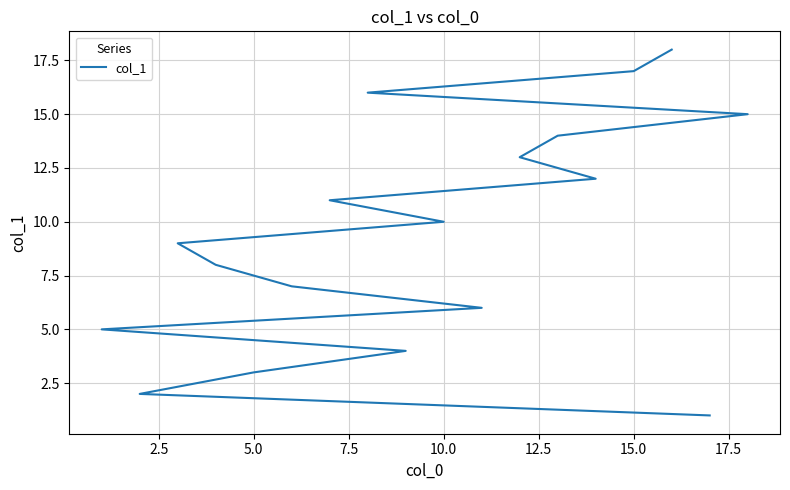

Reading left to right, extract all data points from this chart.

1	2	3	4	5	6	7	8	9	10	11	12	13	14	15	16	17	18